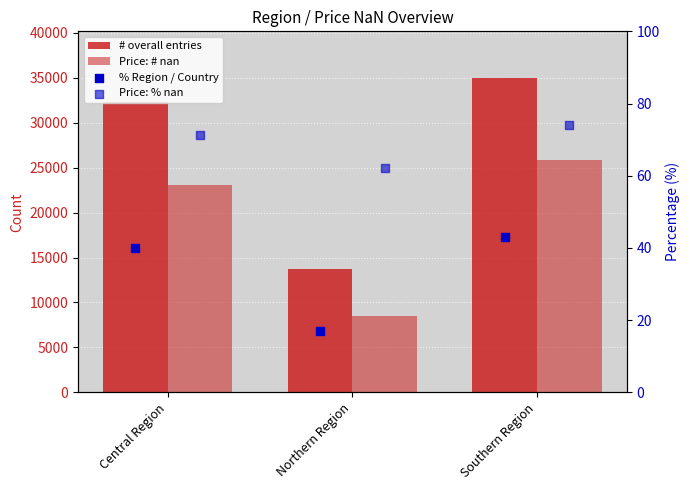

Is the value of # overall entries at Central Region greater than the value of % Region / Country at Northern Region?

Yes